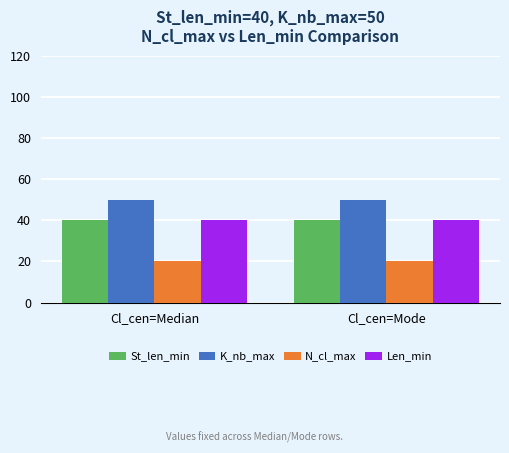

What value does the N_cl_max series have at Cl_cen=Median?

20